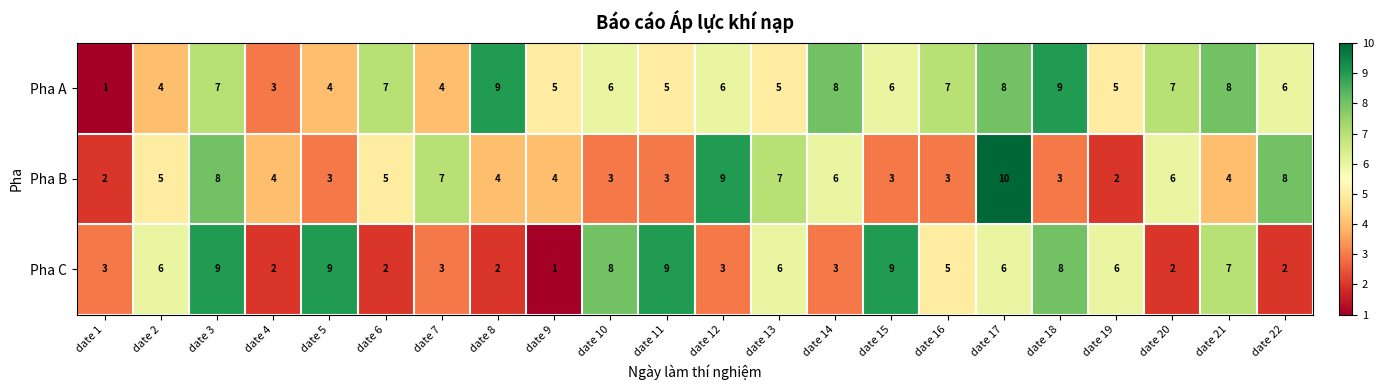

What is the spread (max minus min) of values at date 17?

4